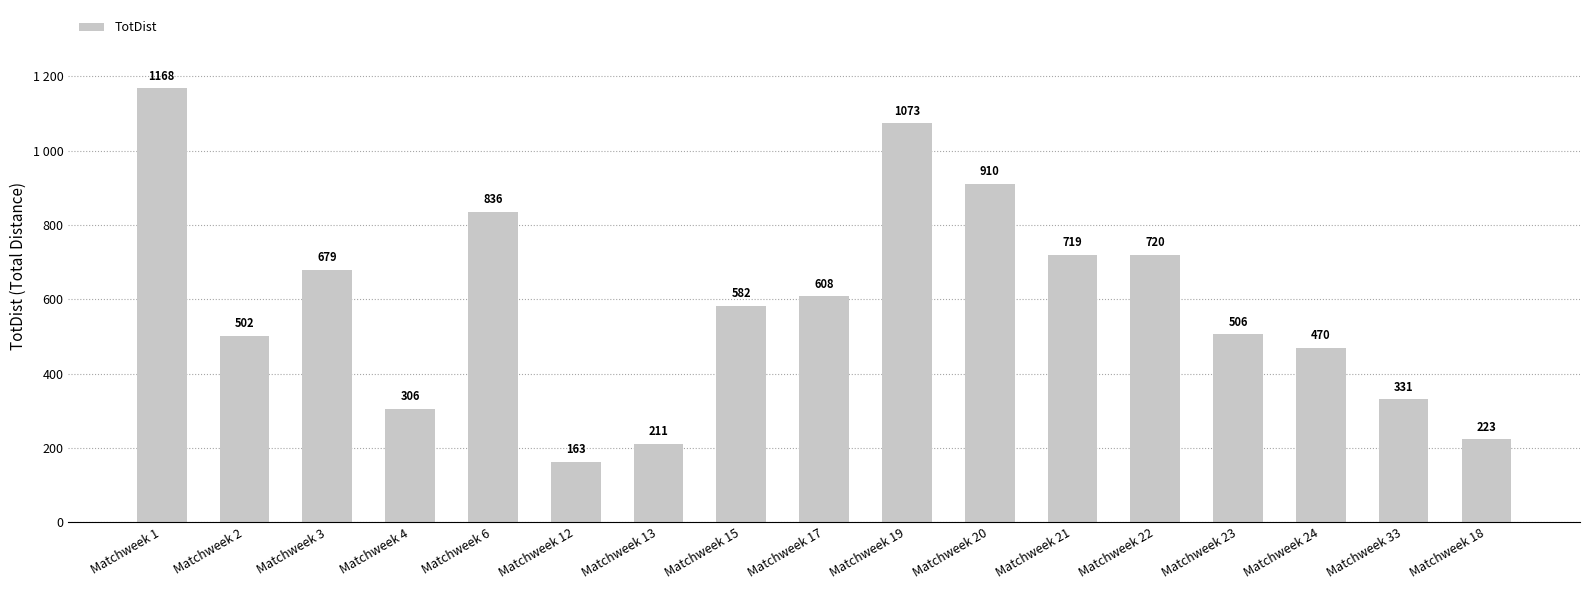

Rank the categories by value from lowest to highest.

Matchweek 12, Matchweek 13, Matchweek 18, Matchweek 4, Matchweek 33, Matchweek 24, Matchweek 2, Matchweek 23, Matchweek 15, Matchweek 17, Matchweek 3, Matchweek 21, Matchweek 22, Matchweek 6, Matchweek 20, Matchweek 19, Matchweek 1